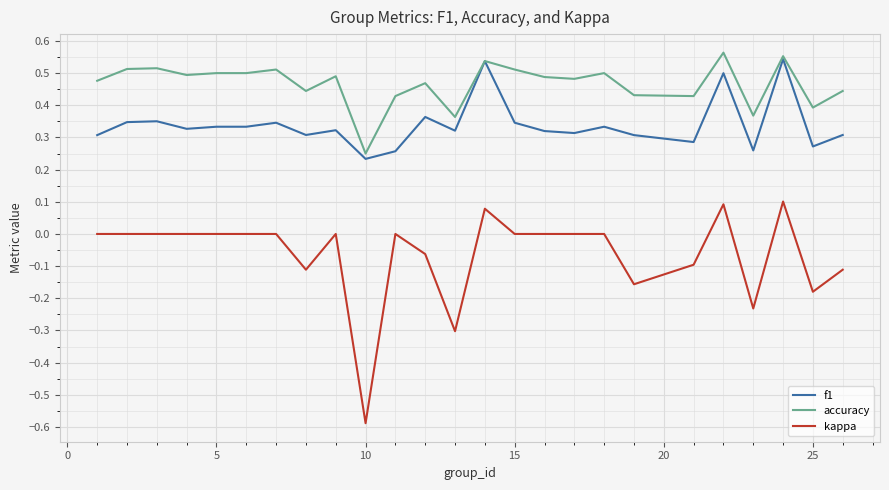

Which series has the widest spread of values?

kappa